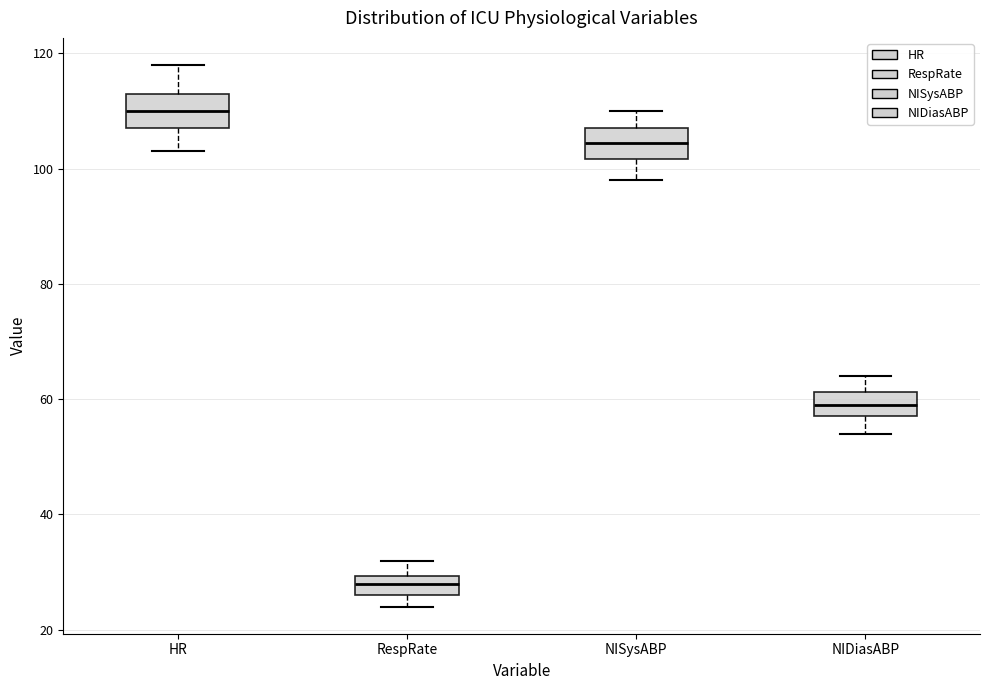

Reading left to right, transcribe this box plot: for each box, give where its median line is, the range the box spans, and where its two whiskers end, as read against the y-axis. The values are not printed on the chart, so give them approximately, as read against the axis.

HR: median 110, box 108 to 114, whiskers 104 to 118
RespRate: median 28, box 26 to 30, whiskers 24 to 32
NISysABP: median 104, box 102 to 108, whiskers 98 to 110
NIDiasABP: median 60, box 58 to 62, whiskers 54 to 64